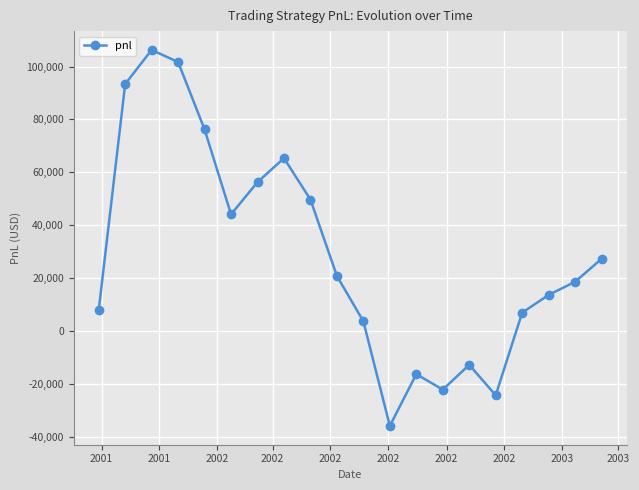

How many points are higher than both their immediate neighbors (excluding endpoints)?

4